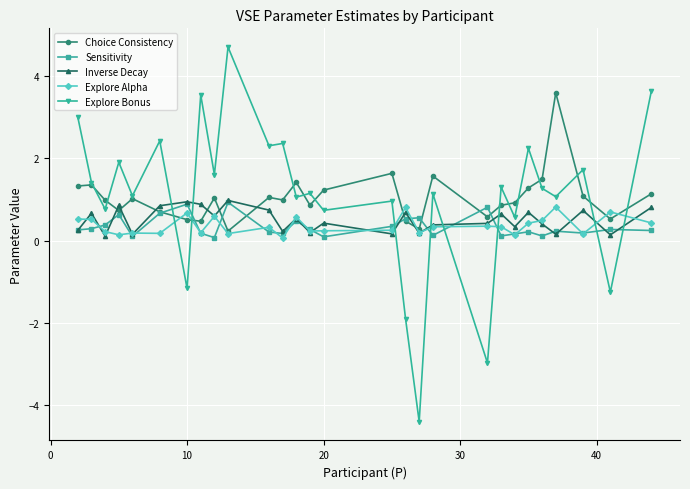

Which series has the largest range (max minus min)?

Explore Bonus